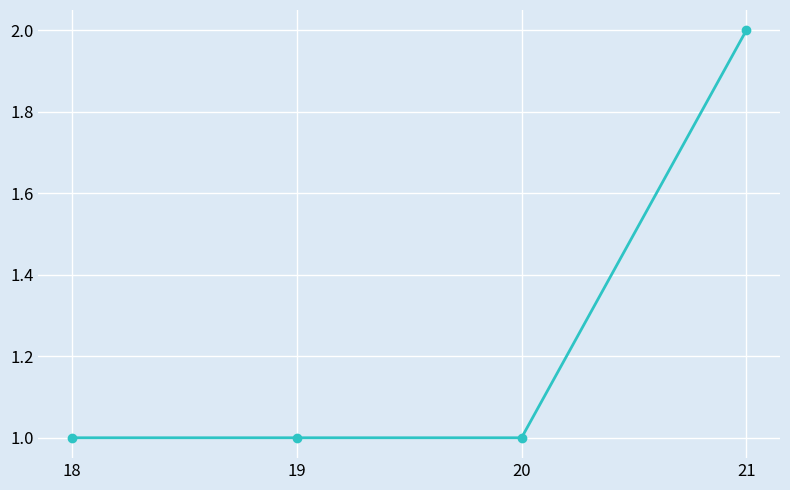

What is the difference between the maximum and minimum values?

1